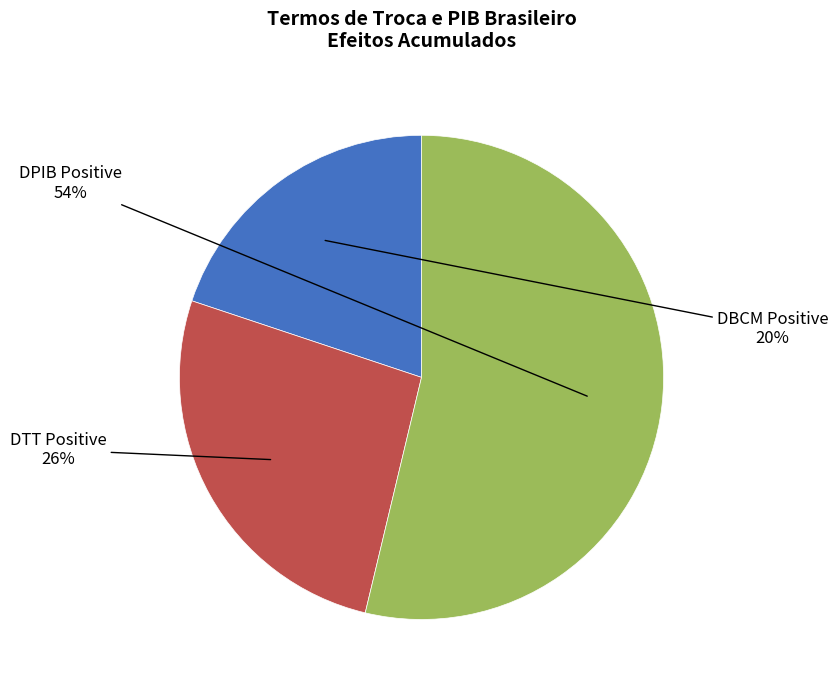

To the nearest percent, what is the difference between the largest and smallest slice percentages?

34%